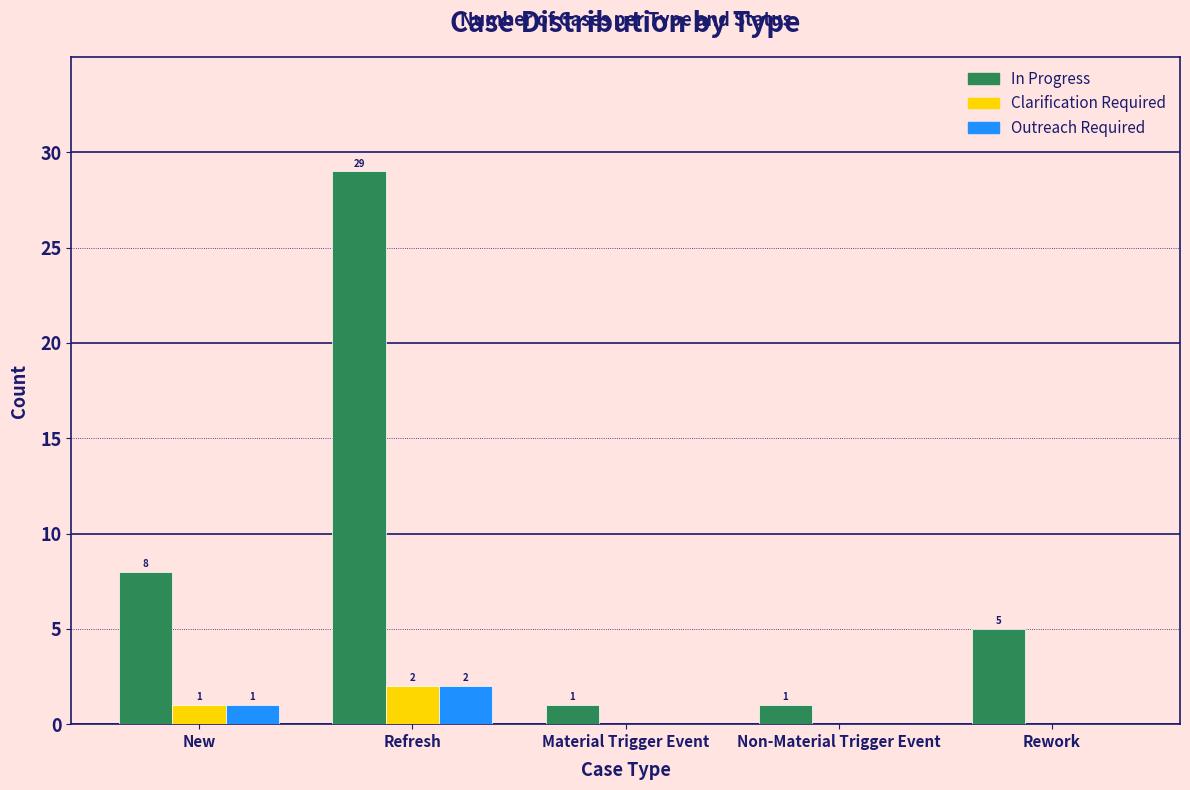

Reading left to right, what are all the values shown in this chart?

In Progress: New=8	Refresh=29	Material Trigger Event=1	Non-Material Trigger Event=1	Rework=5
Clarification Required: New=1	Refresh=2	Material Trigger Event=0	Non-Material Trigger Event=0	Rework=0
Outreach Required: New=1	Refresh=2	Material Trigger Event=0	Non-Material Trigger Event=0	Rework=0